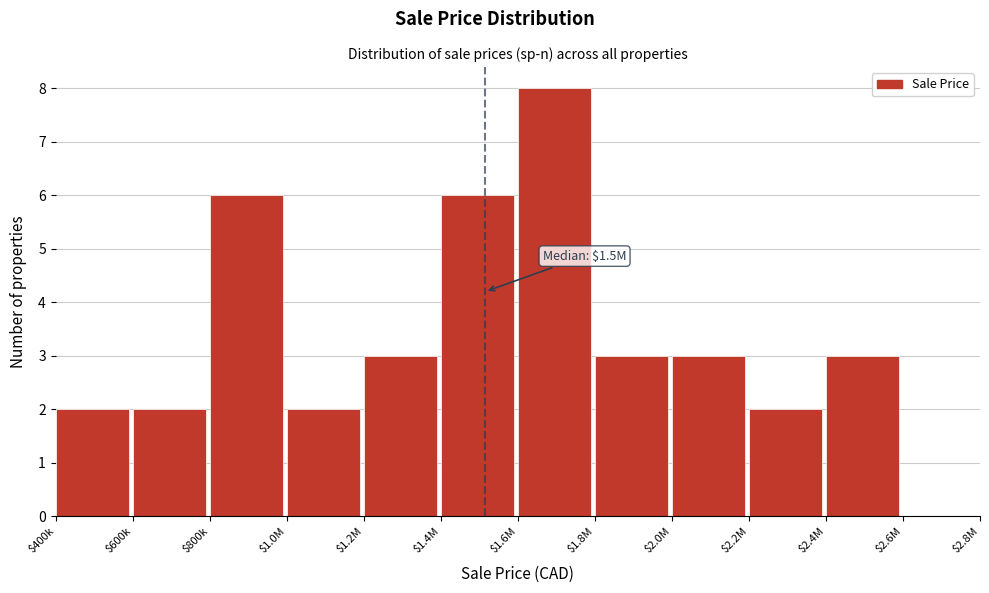

Which label corresponds to the largest value in the chart?

$1.6M